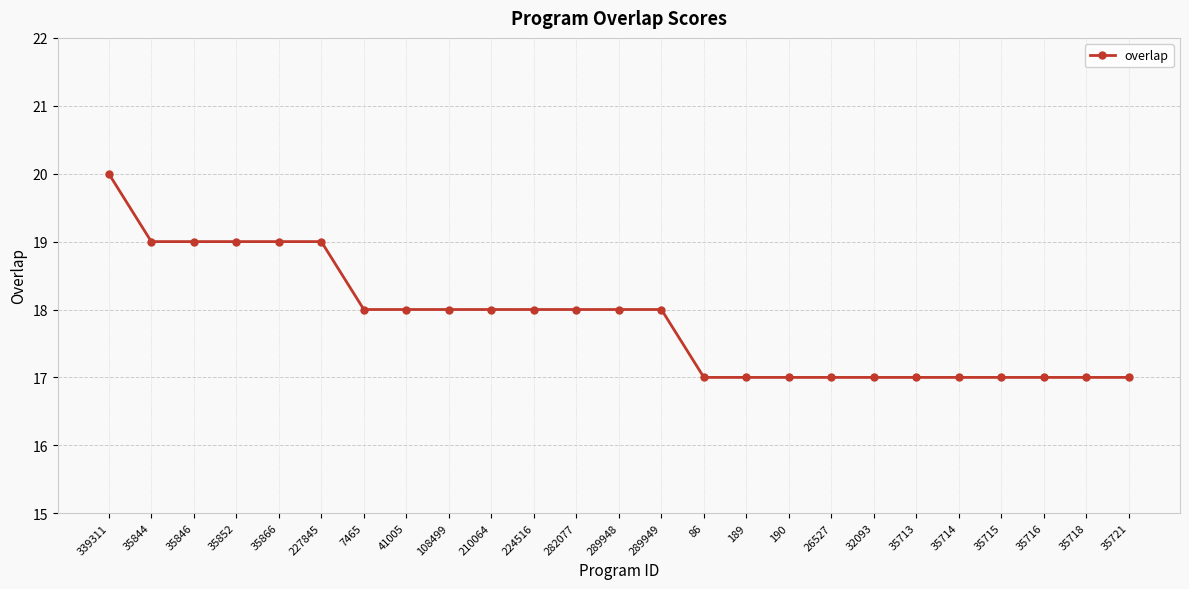

How many distinct data groups are displayed?

1